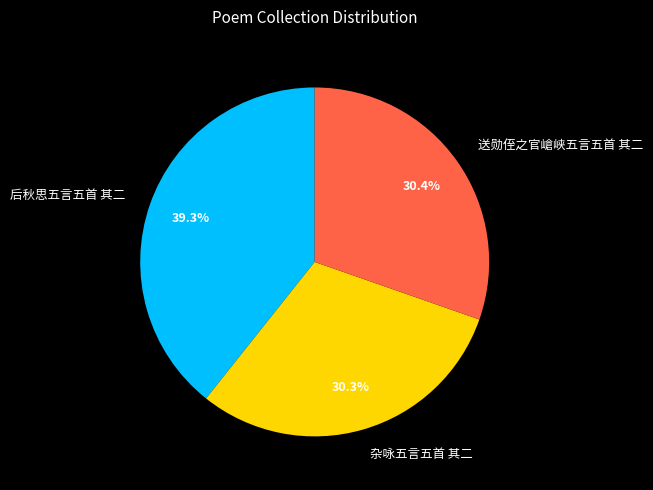

Is the sum of 后秋思五言五首 其二 and 送勋侄之官嵢峡五言五首 其二 greater than half?

Yes